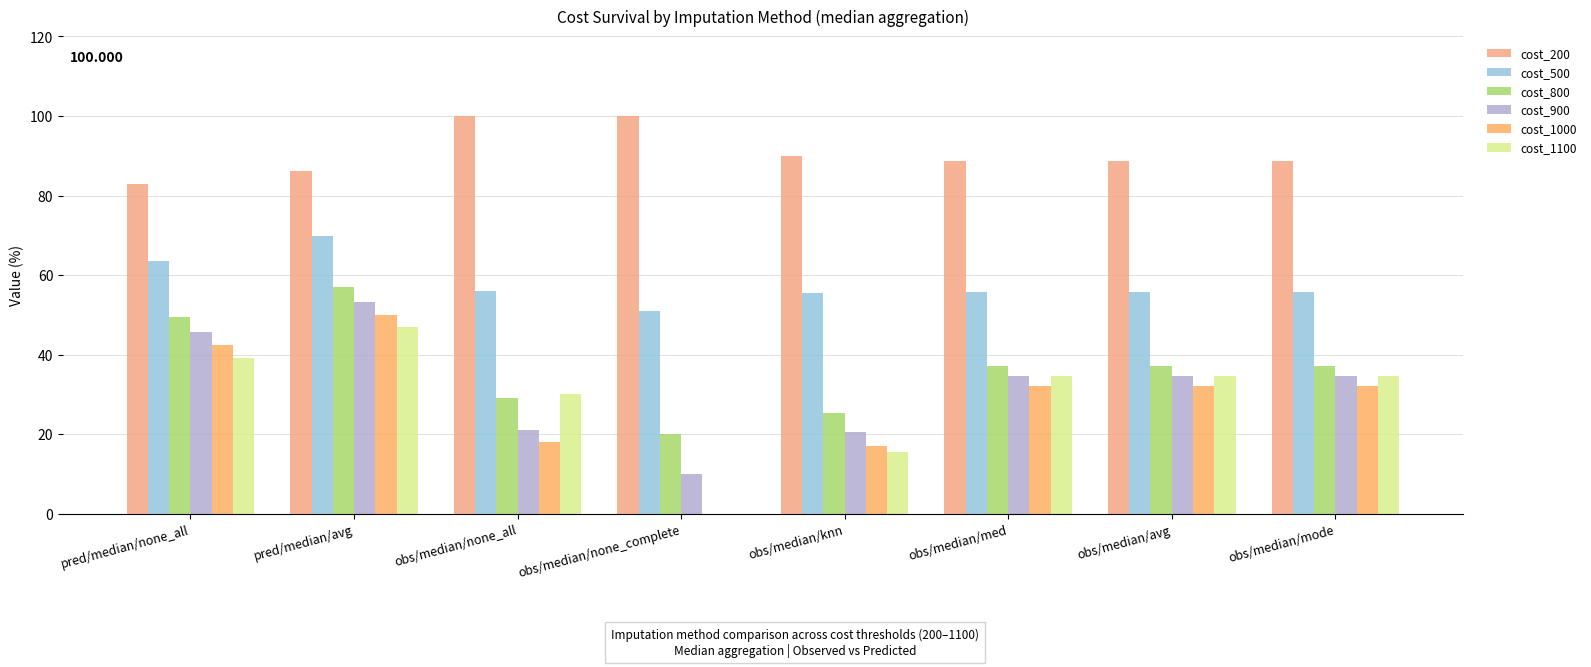

Reading left to right, transcribe all the data shown in this chart.

cost_200: 83.0	86.3	100.0	100.0	90.0	88.8	88.8	88.8
cost_500: 63.6	69.7	56.0	51.0	55.4	55.9	55.9	55.9
cost_800: 49.6	57.0	29.0	20.0	25.2	37.1	37.1	37.1
cost_900: 45.8	53.4	21.0	10.0	20.5	34.7	34.7	34.7
cost_1000: 42.3	50.0	18.0	0.0	17.0	32.0	32.0	32.0
cost_1100: 39.2	47.0	30.0	0.0	15.5	34.7	34.7	34.7